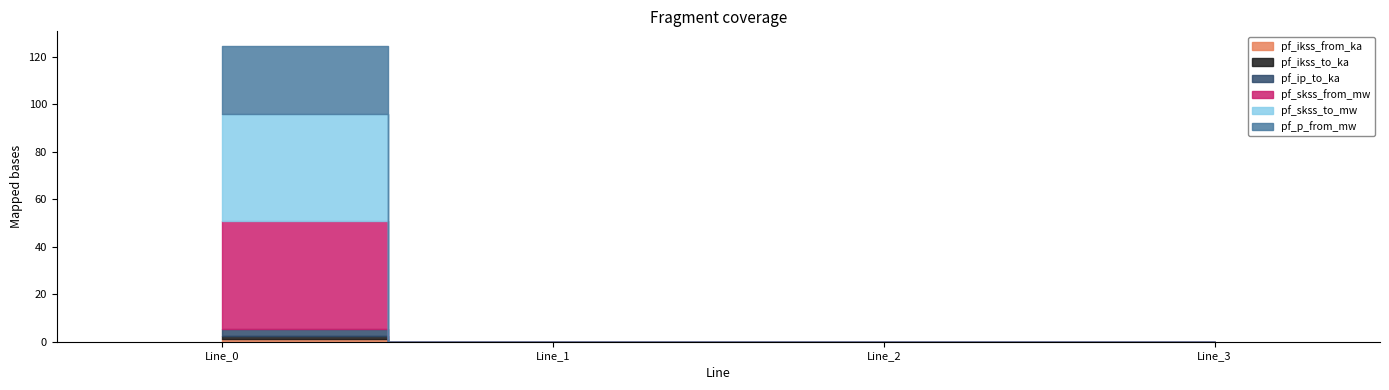

True or false: pf_skss_to_mw and pf_ip_to_ka intersect in this chart.

False